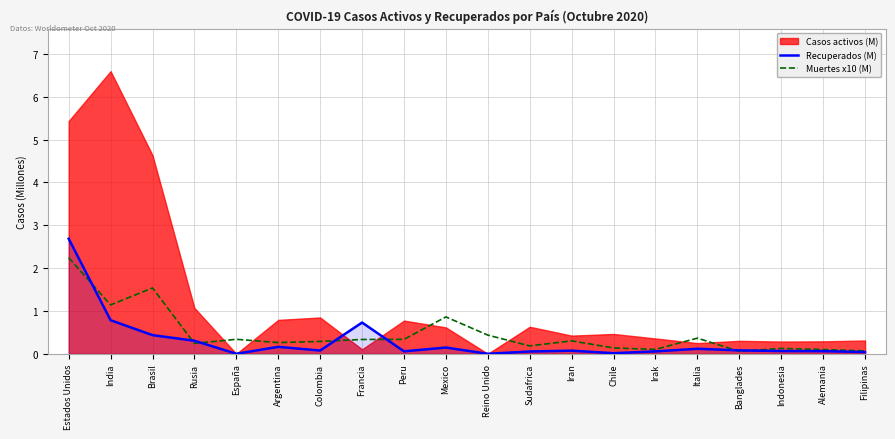

What is the value of the Muertes x10 (M) point at the 17th from the left?

0.1